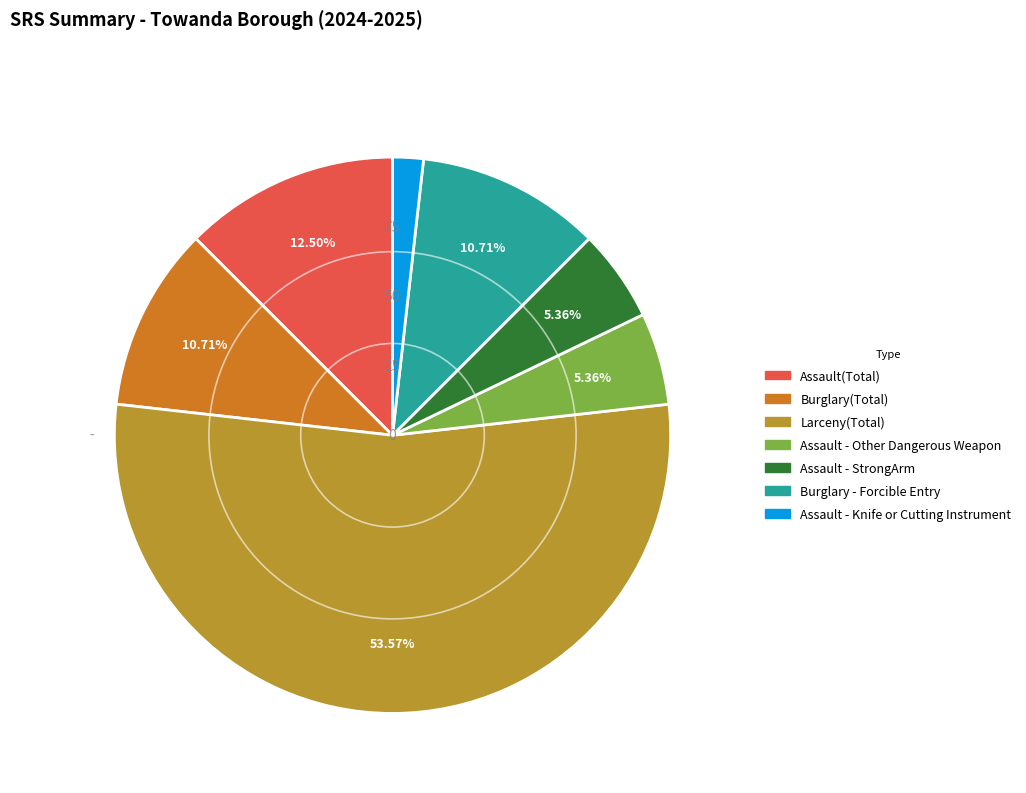

How many segments does this pie chart have?

7